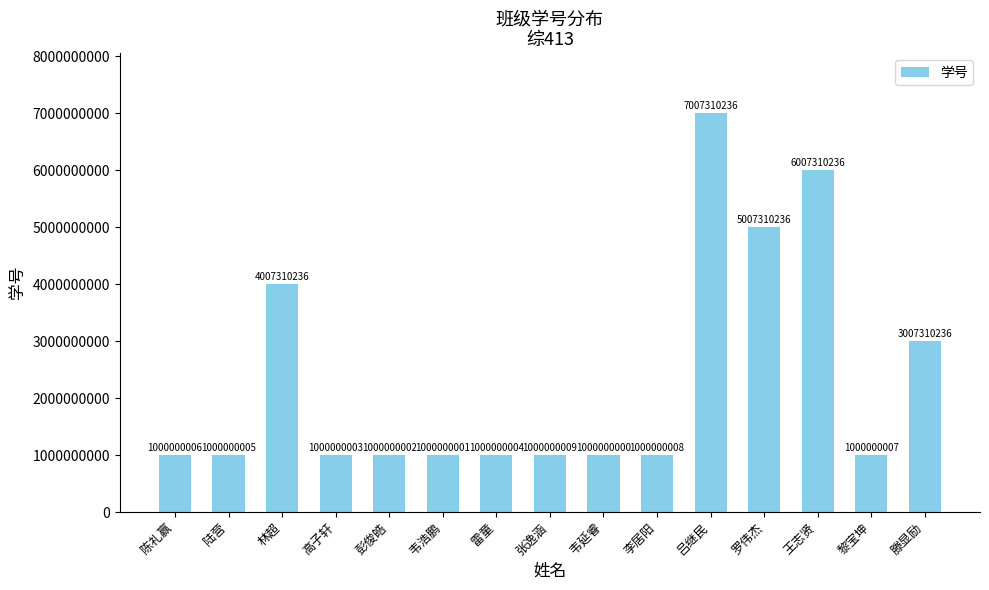

What is the approximate value at 林超?

4007310236